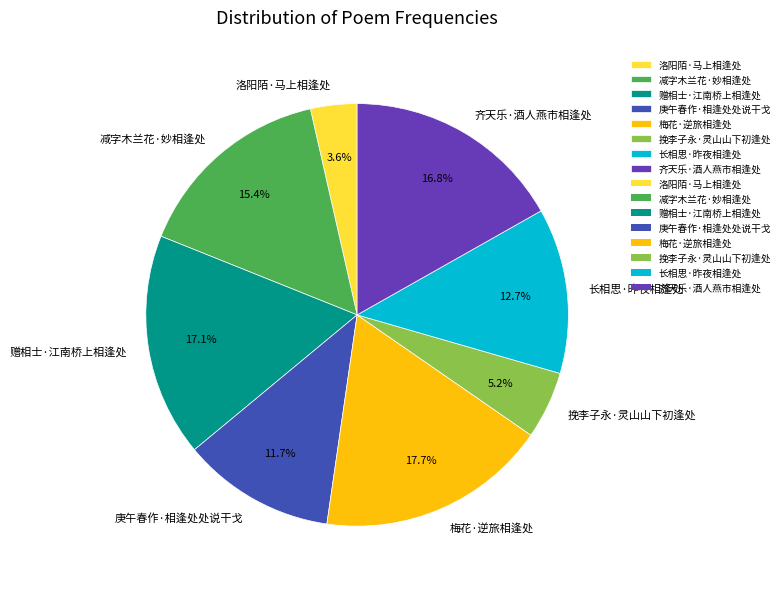

Which has a higher value, 庚午春作·相逢处处说干戈 or 齐天乐·酒人燕市相逢处?

齐天乐·酒人燕市相逢处